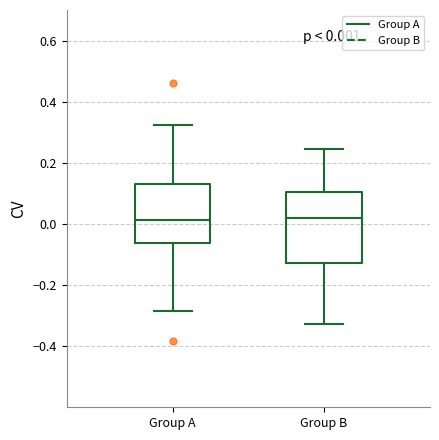

Comparing the boxes themselves (not the whiskers), which one is the tallest?

Group B